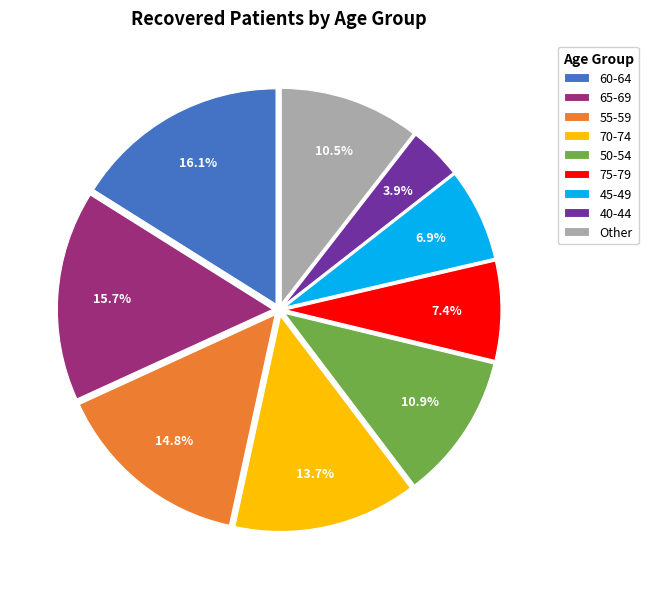

What is the ratio of the value at 45-49 to the value at 65-69?

0.4